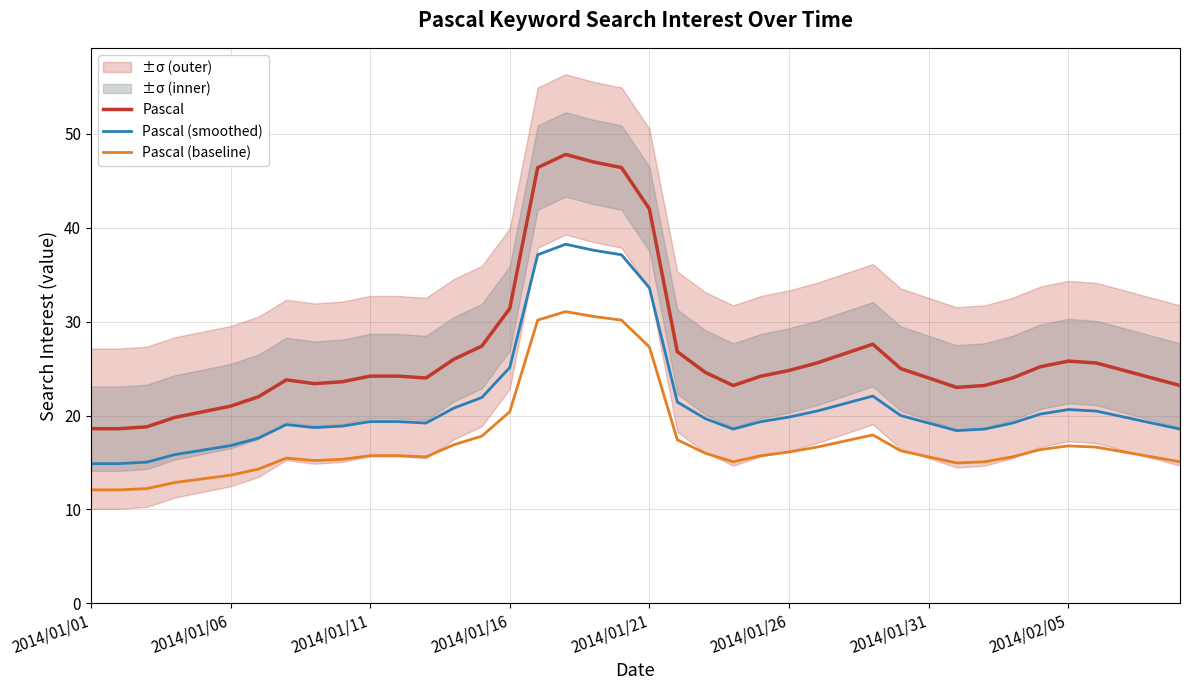

At how many categories does at least one series exceed 30?

6